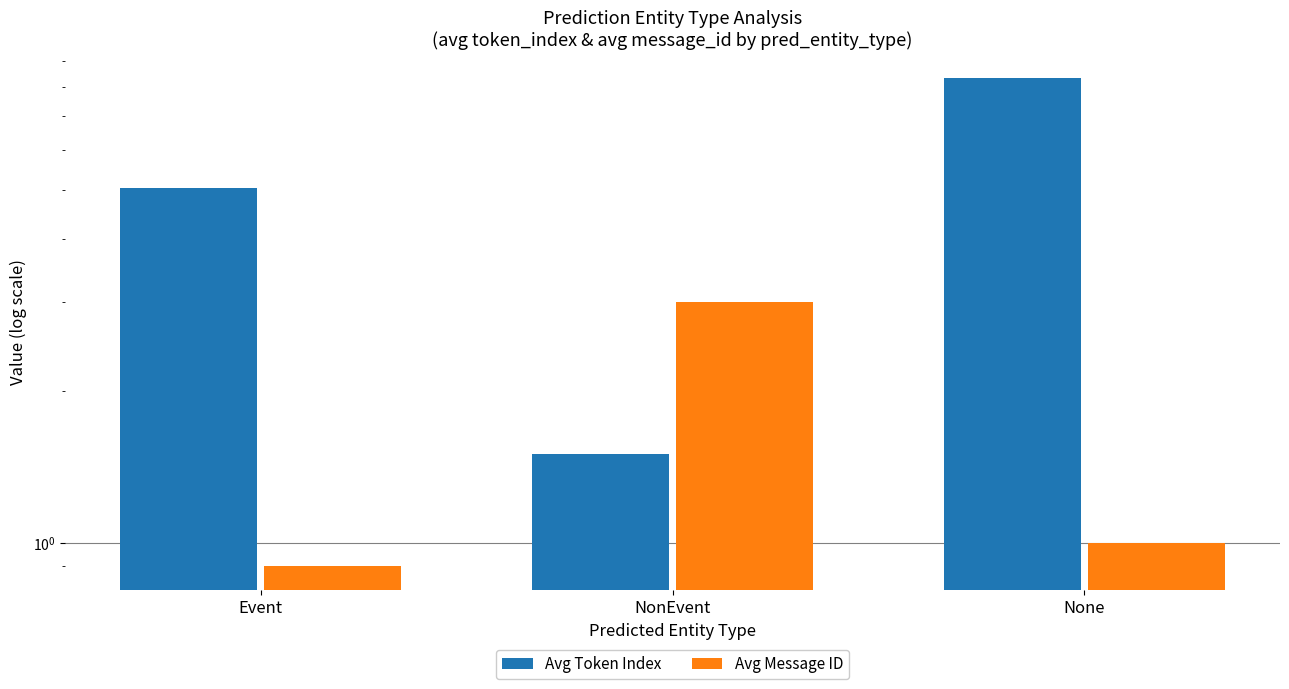

What is the average value of the Avg Token Index series?

5.0